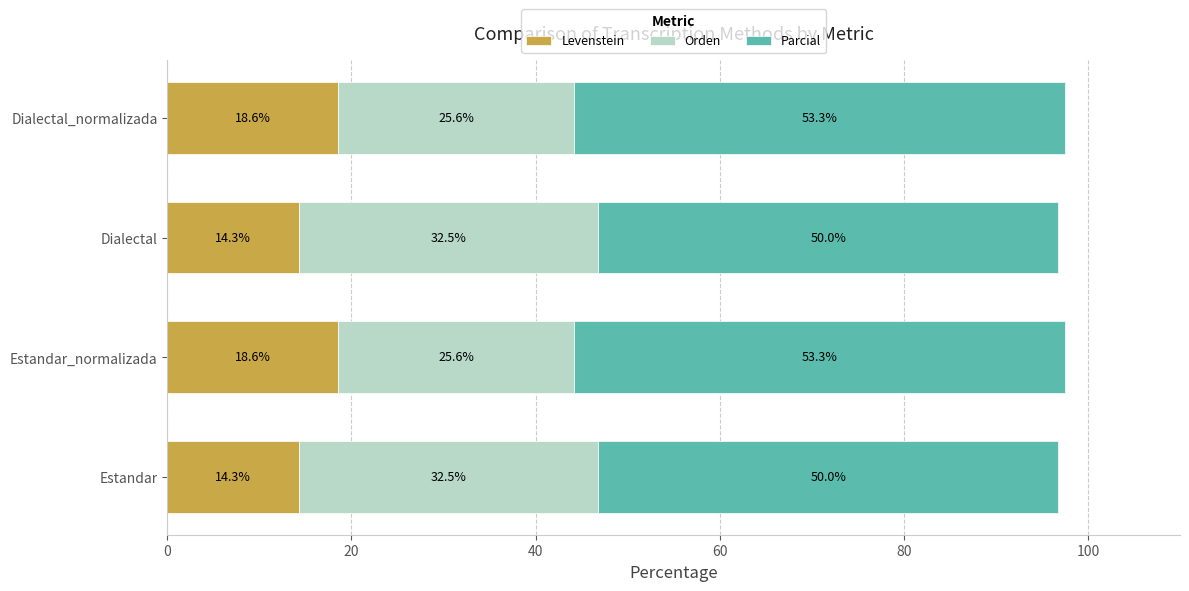

True or false: Levenstein has a value of 14.3 at Dialectal.

True